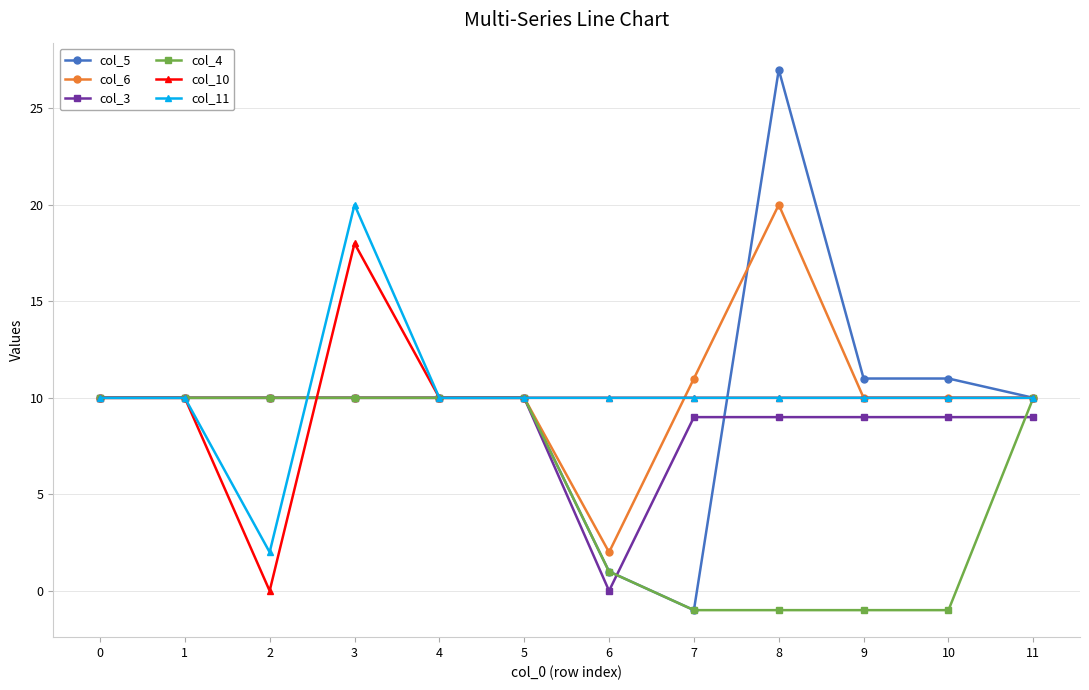

Which series changed the most between 3 and 8?

col_5